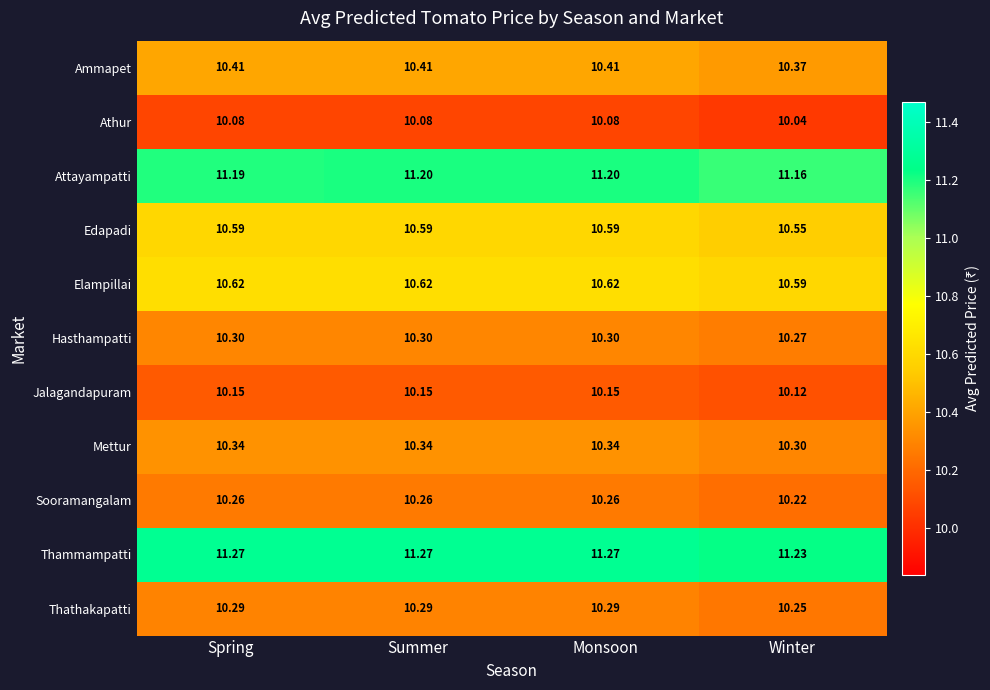

Is the value of Sooramangalam at Summer greater than the value of Thathakapatti at Monsoon?

No